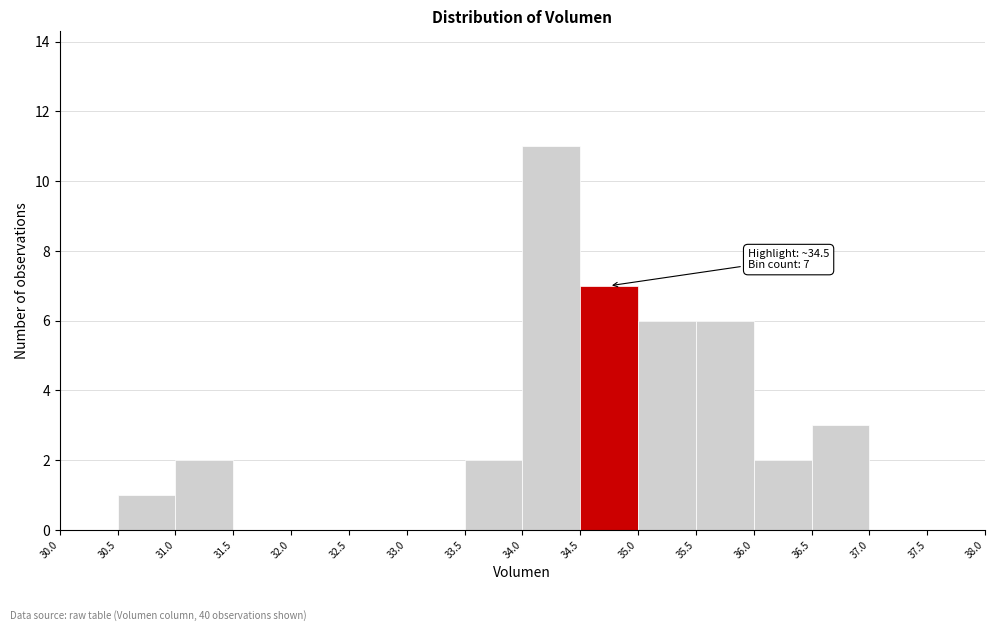

Over which range of the x-axis is the bar tallest?

34.0 to 34.5